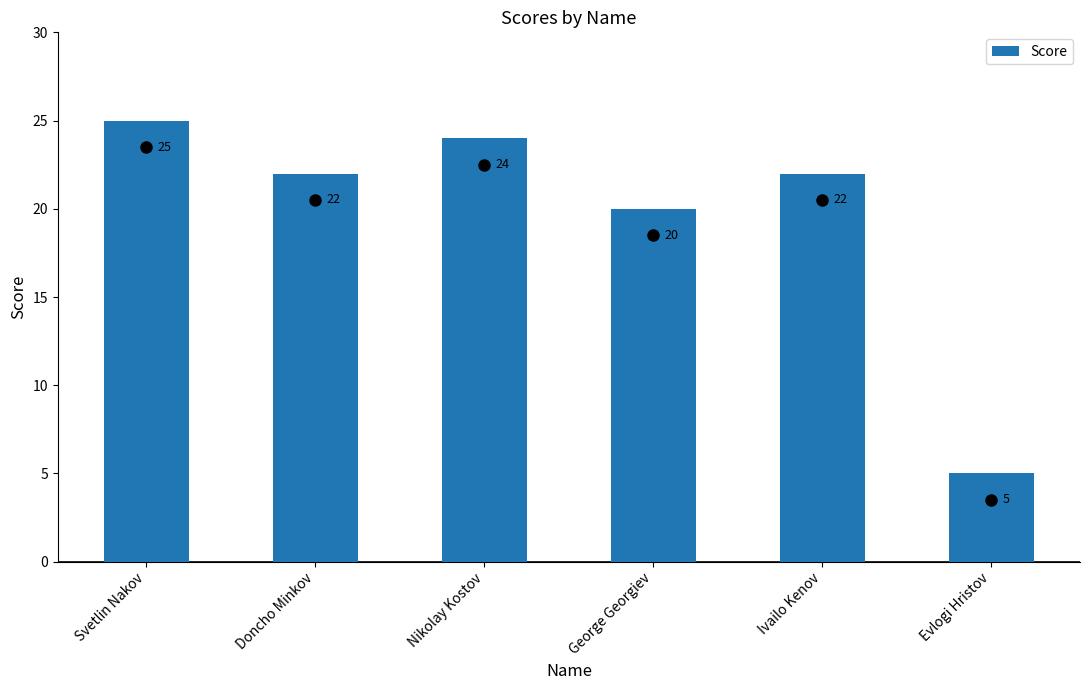

Where is the data nearest to the value 15?

George Georgiev